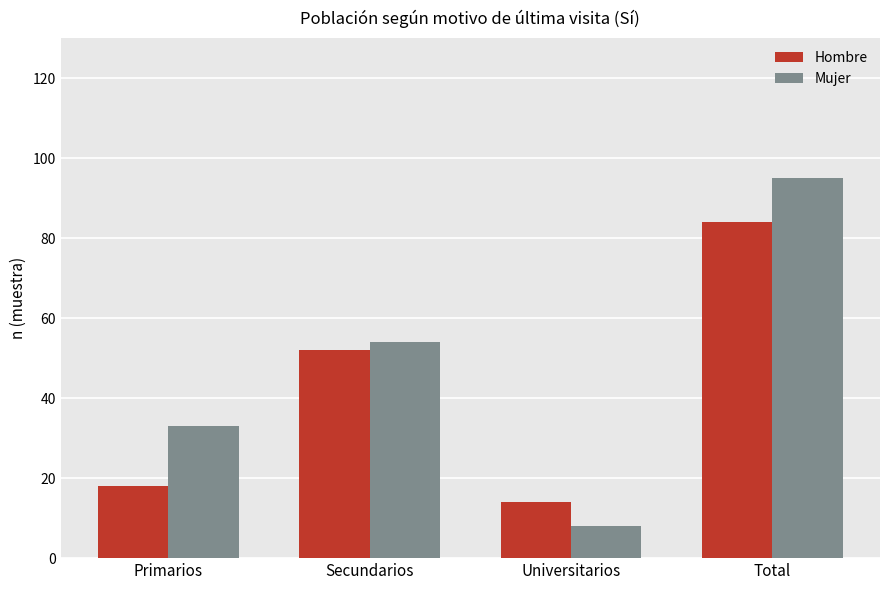

List the series in order of their overall mean, highest first.

Mujer, Hombre